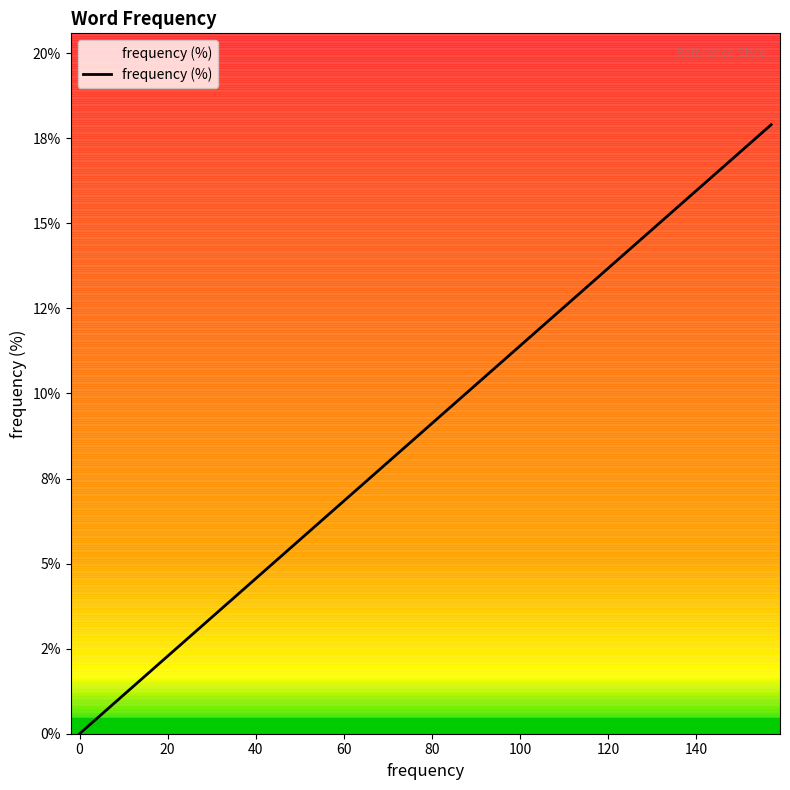

Does the chart have visible grid lines?

No